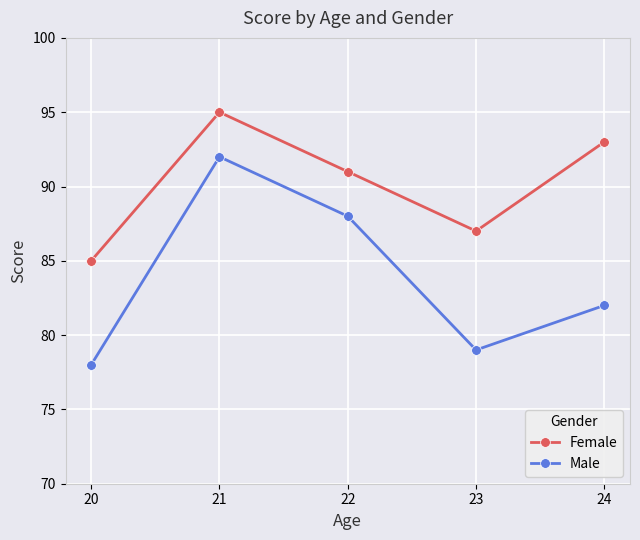

Which series changed the most between 20 and 22?

Male